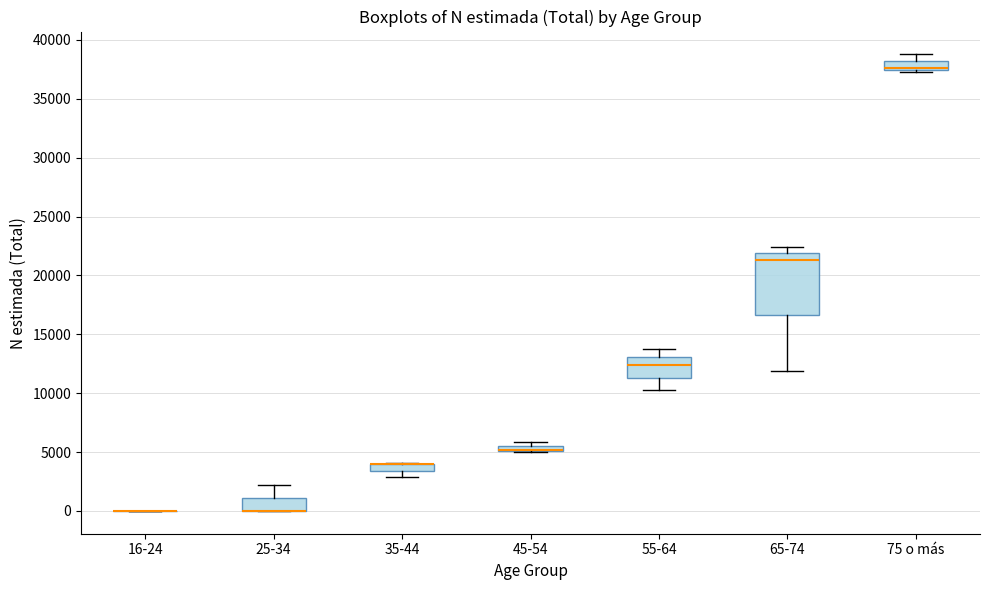

Where is the upper edge of the box for 35-44 on the y-axis? The values are not printed on the chart, so give them approximately, as read against the axis.

4000